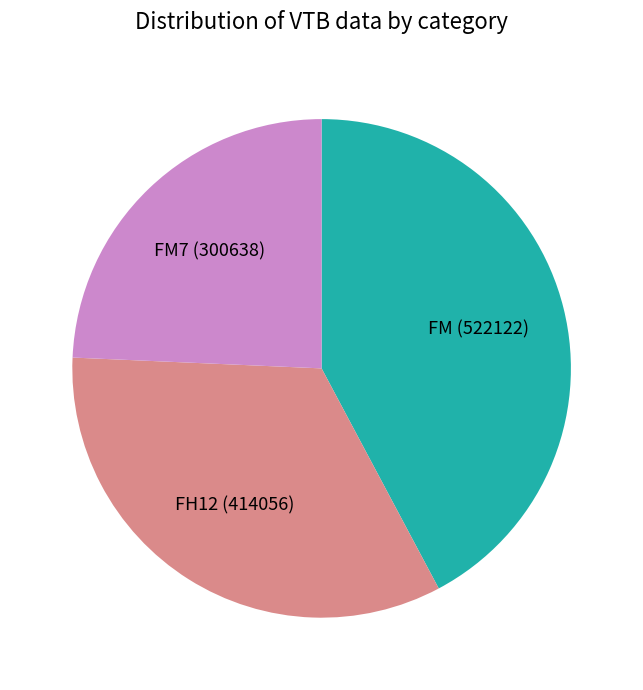

Count the number of slices in the pie.

3